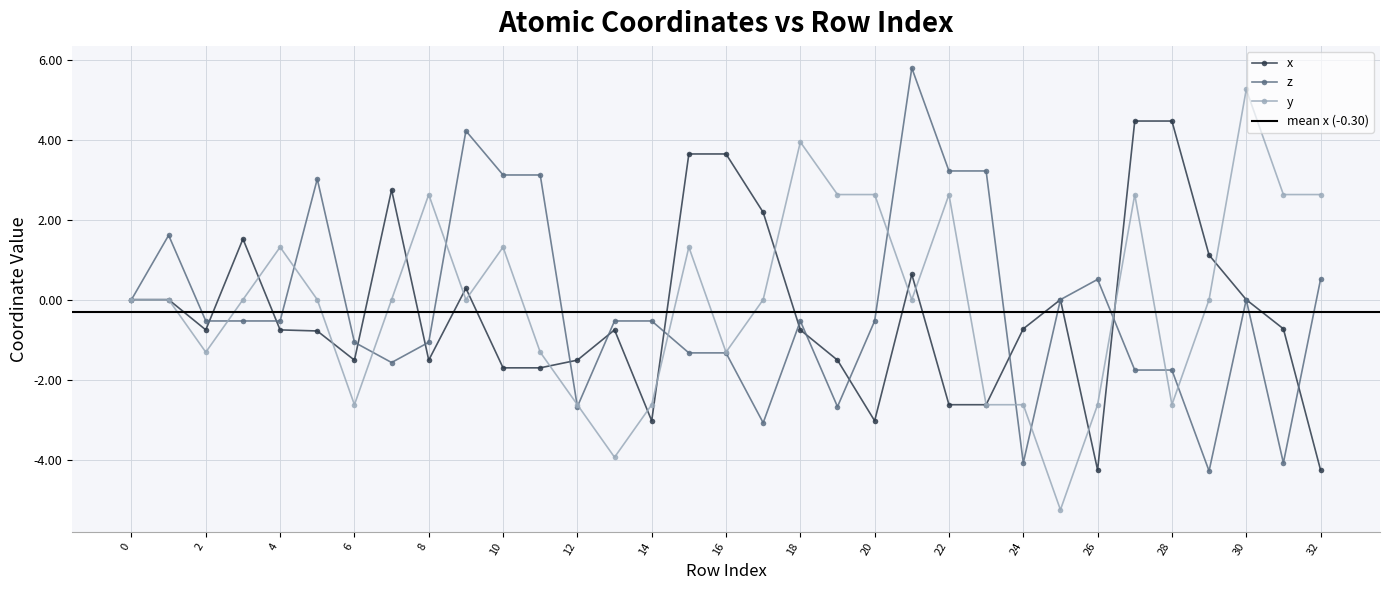

How many intersections are there between x and y?

16